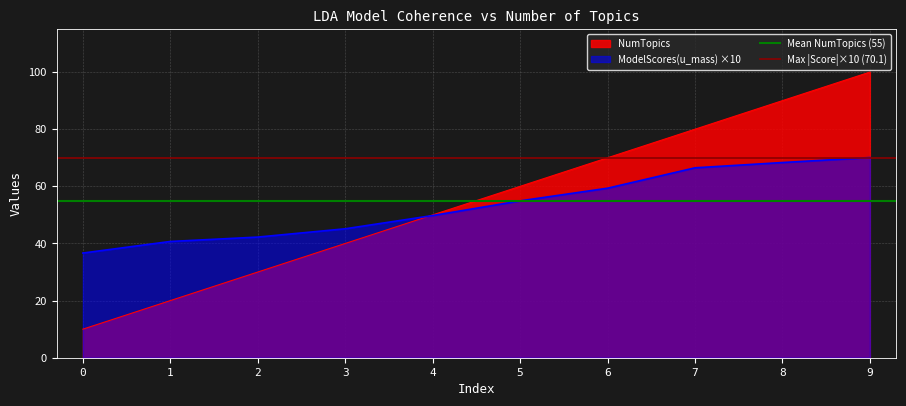

Is it true that NumTopics equals 50.0 at 4?

True